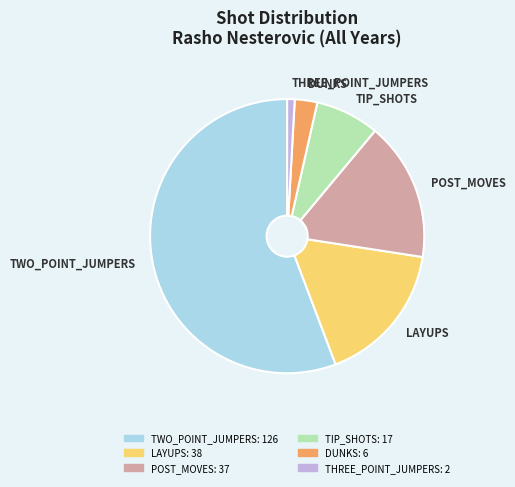

What is the smallest slice in the pie chart?

THREE_POINT_JUMPERS